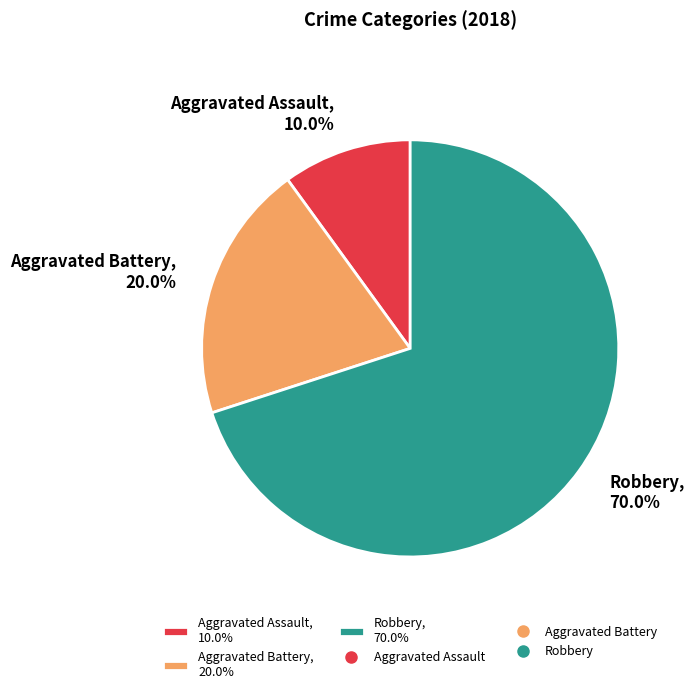

To the nearest percent, what is the difference between the largest and smallest slice percentages?

60%